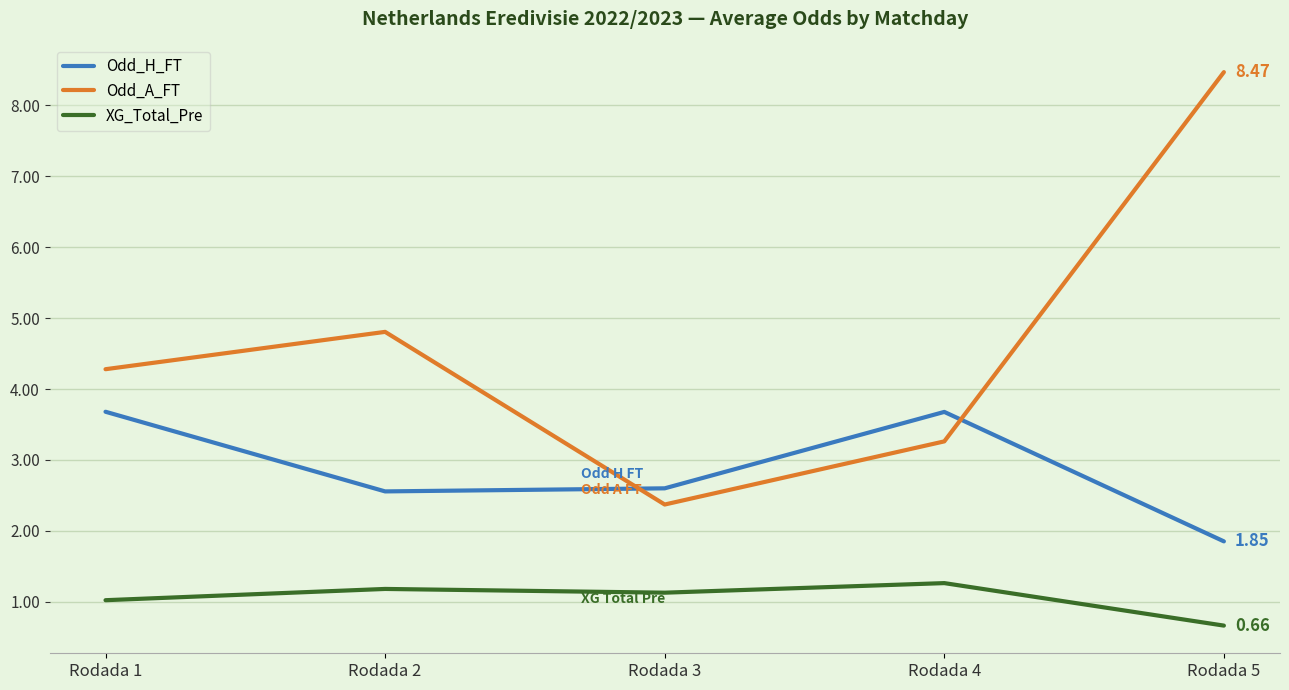

What is the difference between the maximum and minimum values in the Odd_H_FT series?

1.8